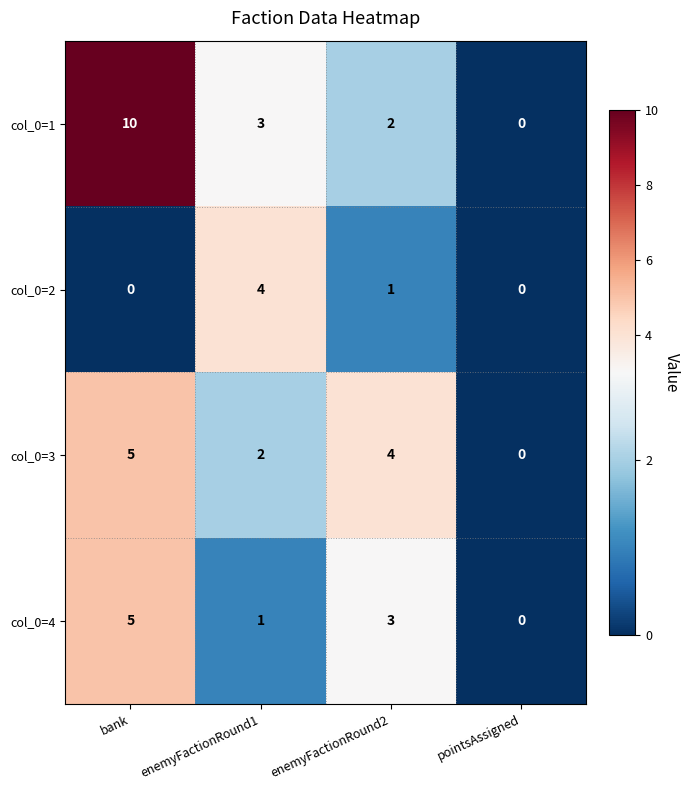

The value of col_0=4 at enemyFactionRound1 is 1. True or false?

True